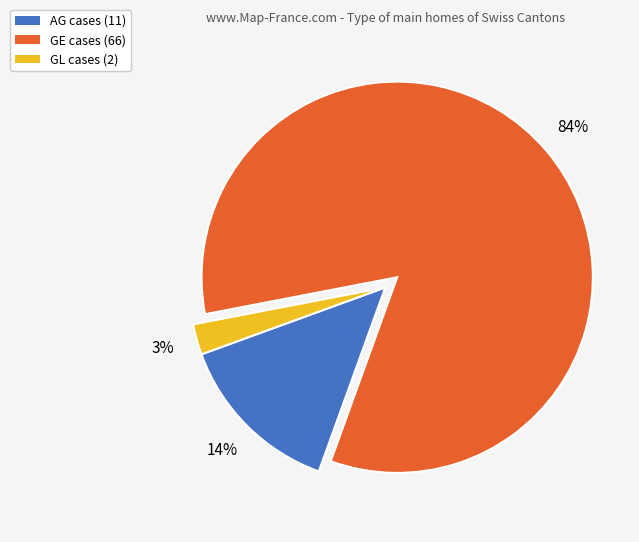

How many segments does this pie chart have?

3